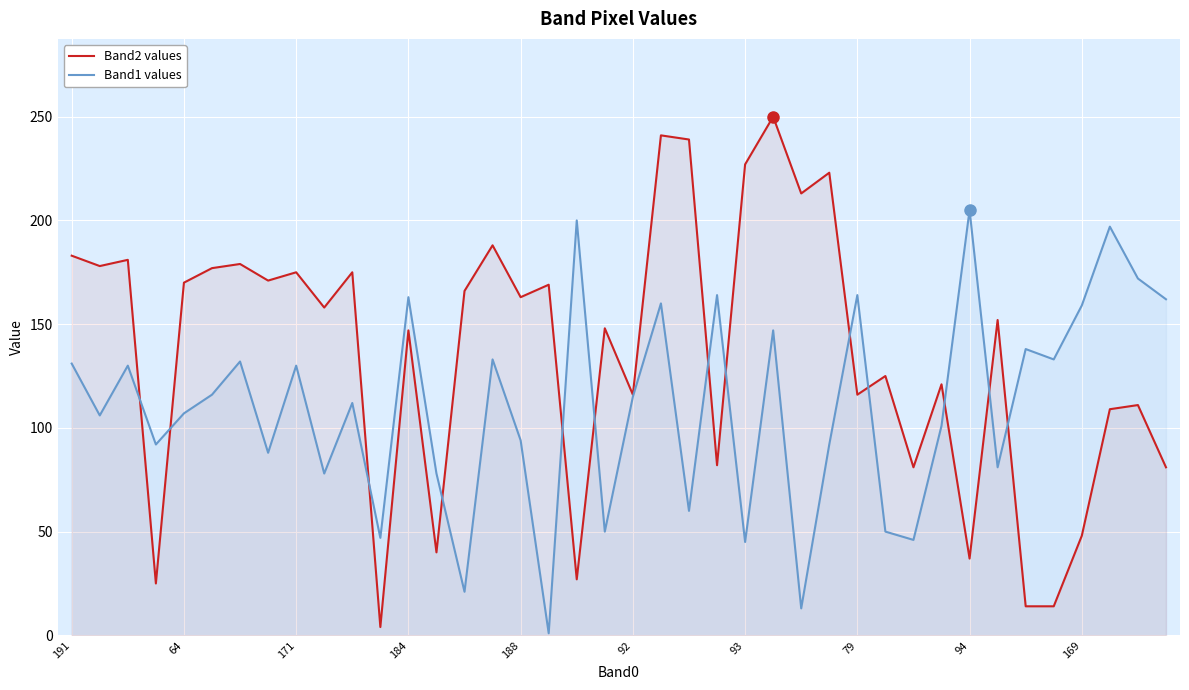

Which series has the largest total across all categories?

Band2 values